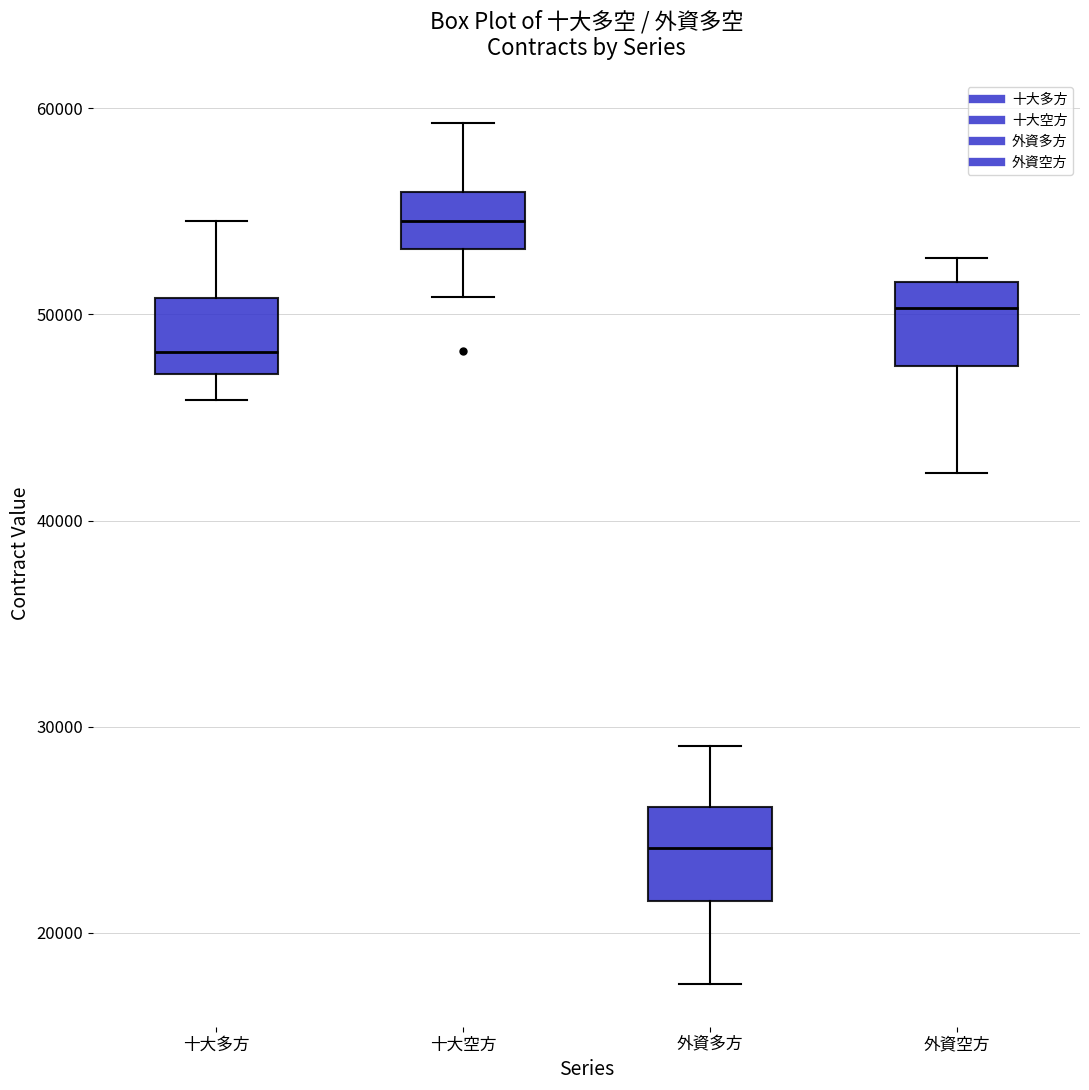

Reading left to right, transcribe this box plot: for each box, give where its median line is, the range the box spans, and where its two whiskers end, as read against the y-axis. The values are not printed on the chart, so give them approximately, as read against the axis.

十大多方: median 48000, box 47000 to 51000, whiskers 46000 to 55000
十大空方: median 55000, box 53000 to 56000, whiskers 51000 to 59000
外資多方: median 24000, box 22000 to 26000, whiskers 18000 to 29000
外資空方: median 50000, box 47000 to 52000, whiskers 42000 to 53000